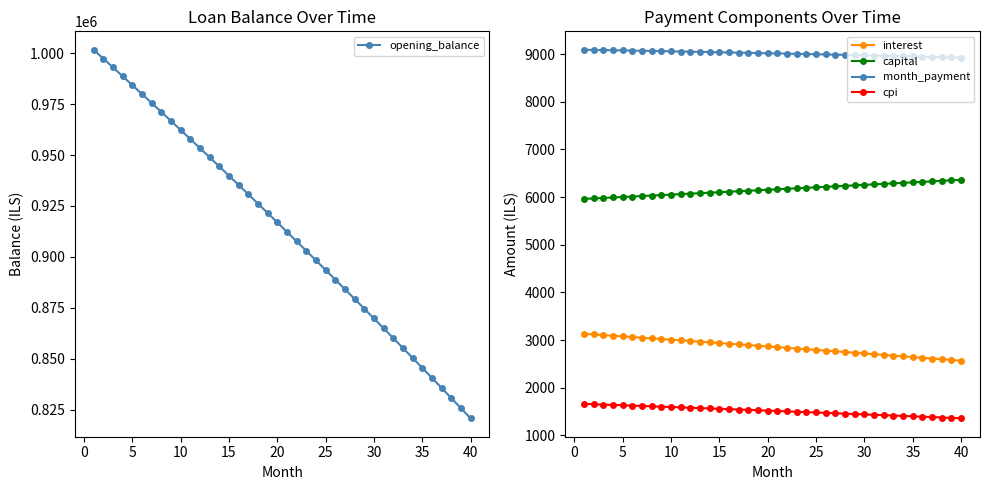

True or false: month_payment and cpi cross at least once.

False